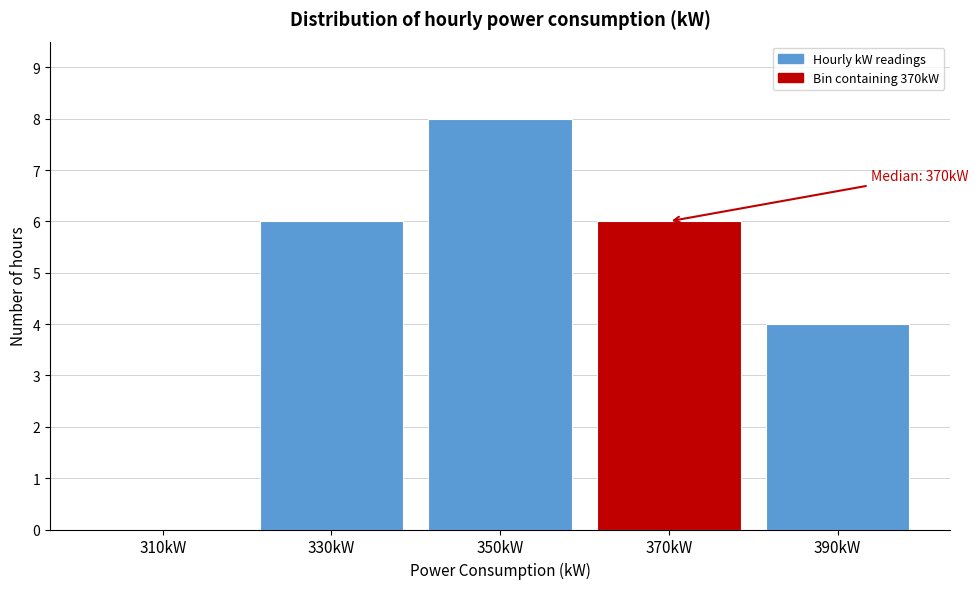

Reading right to left, extract all data points from this chart.

390kW=4	370kW=6	350kW=8	330kW=6	310kW=0